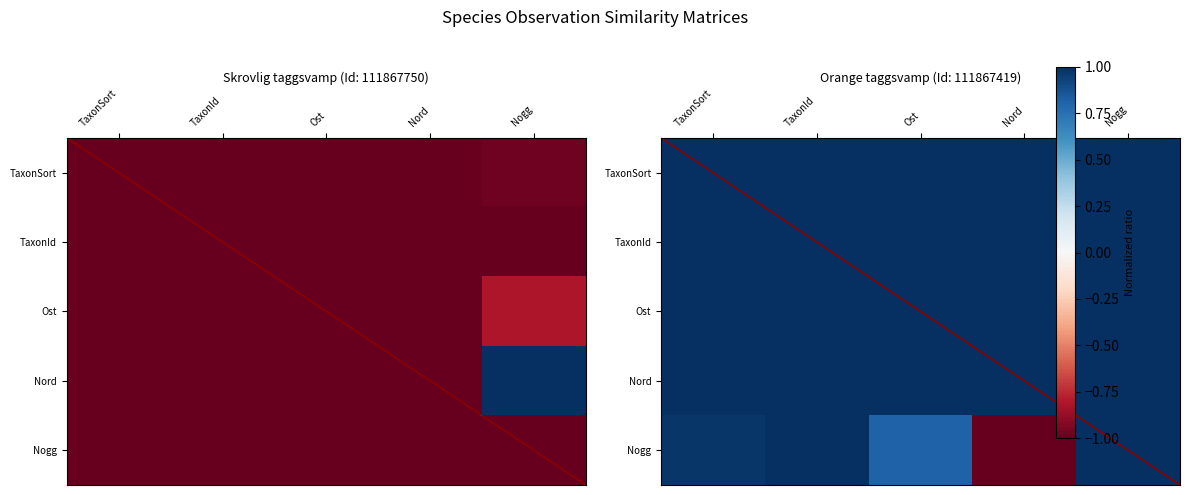

Is it true that Nord equals 1.0 at Nord?

True